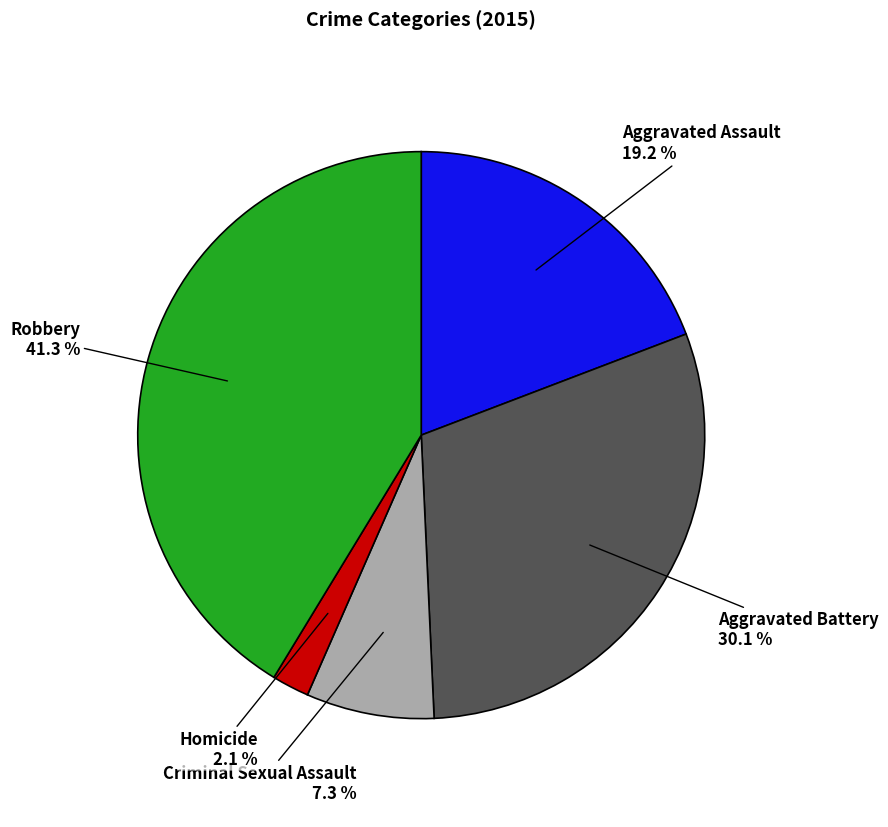

Approximately how many times larger is the value at Criminal Sexual Assault compared to Robbery?

0.2